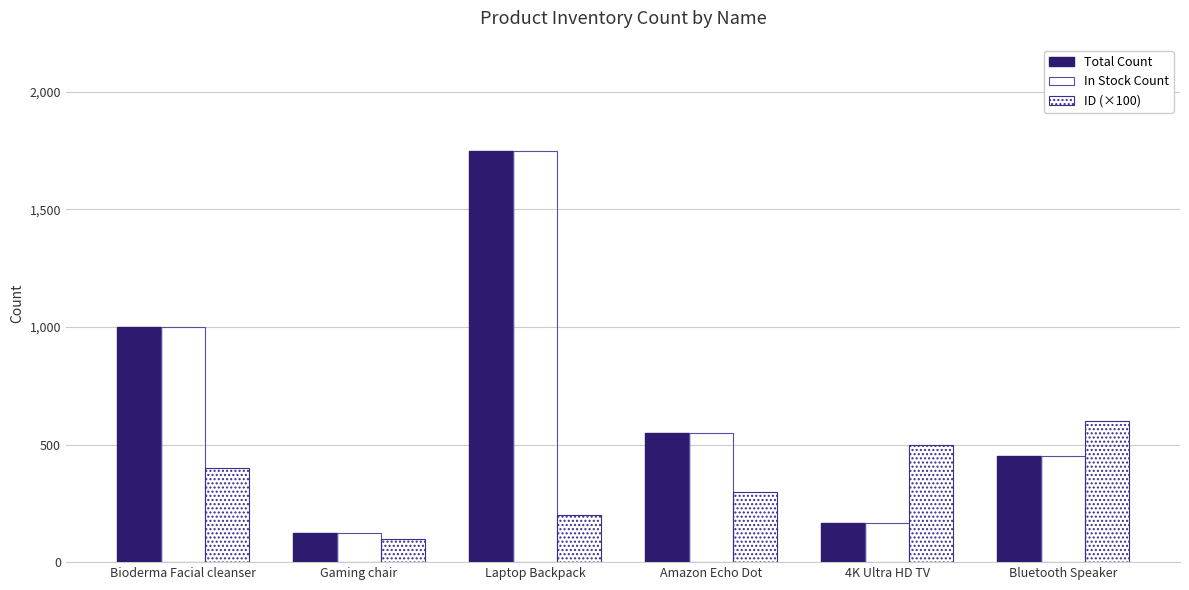

Which series has the largest total across all categories?

Total Count